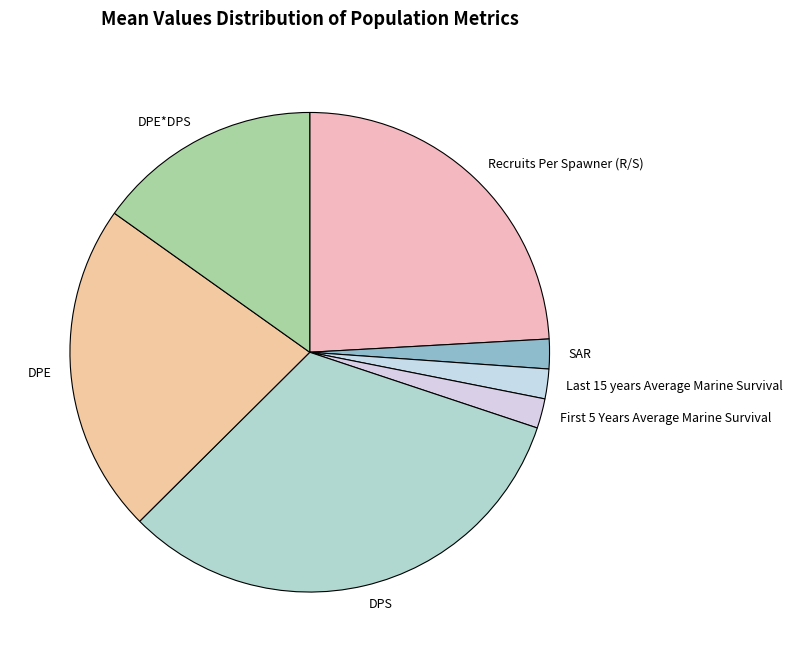

Which category has the biggest portion of the pie?

DPS